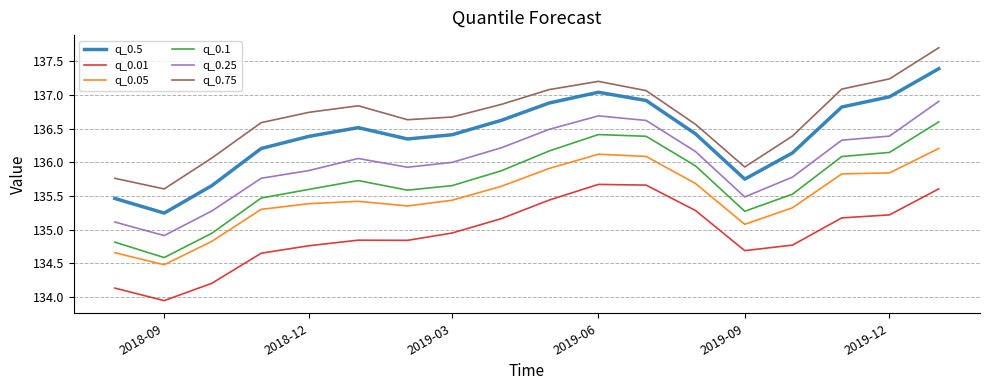

True or false: q_0.75 and q_0.01 cross at least once.

False